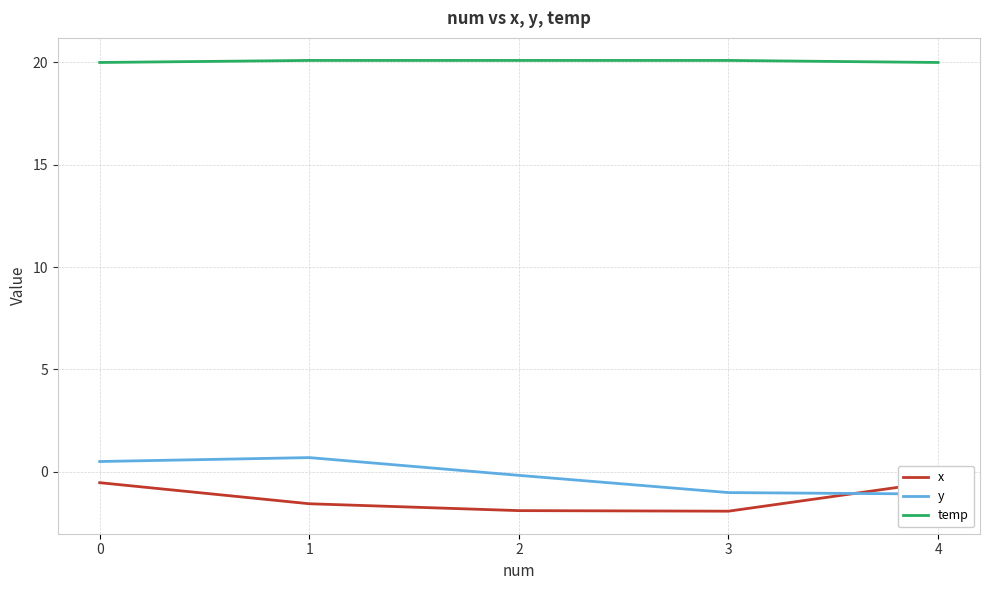

Reading left to right, what are all the values shown in this chart?

x: 0=-0.5	1=-1.6	2=-1.9	3=-1.9	4=-0.5
y: 0=0.5	1=0.7	2=-0.2	3=-1.0	4=-1.1
temp: 0=20.0	1=20.1	2=20.1	3=20.1	4=20.0